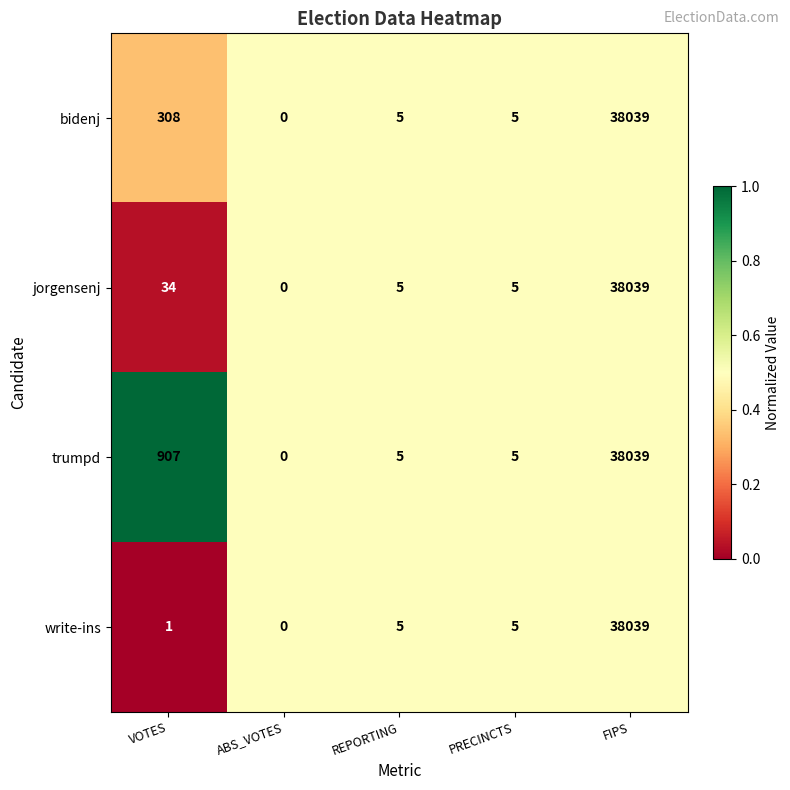

Reading right to left, transcribe all the data shown in this chart.

bidenj: 38039	5	5	0	308
jorgensenj: 38039	5	5	0	34
trumpd: 38039	5	5	0	907
write-ins: 38039	5	5	0	1